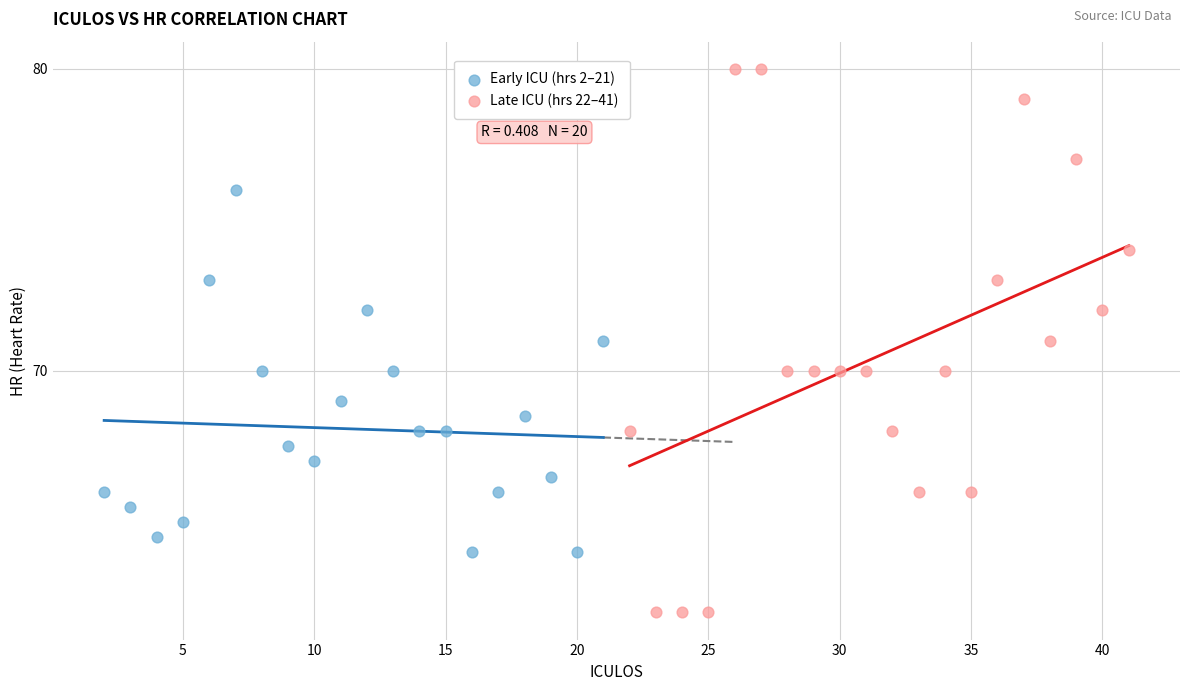

Which series contains the lowest Y value?

Late ICU (hrs 22–41)